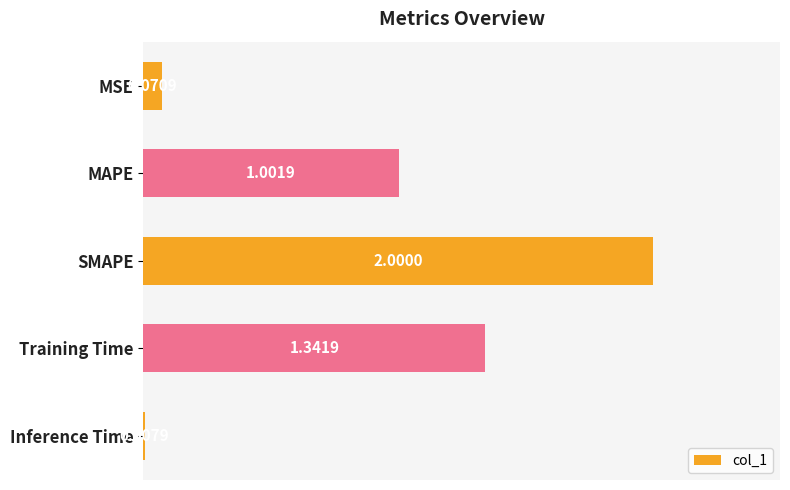

What is the label of the 3rd bar from the top?

SMAPE